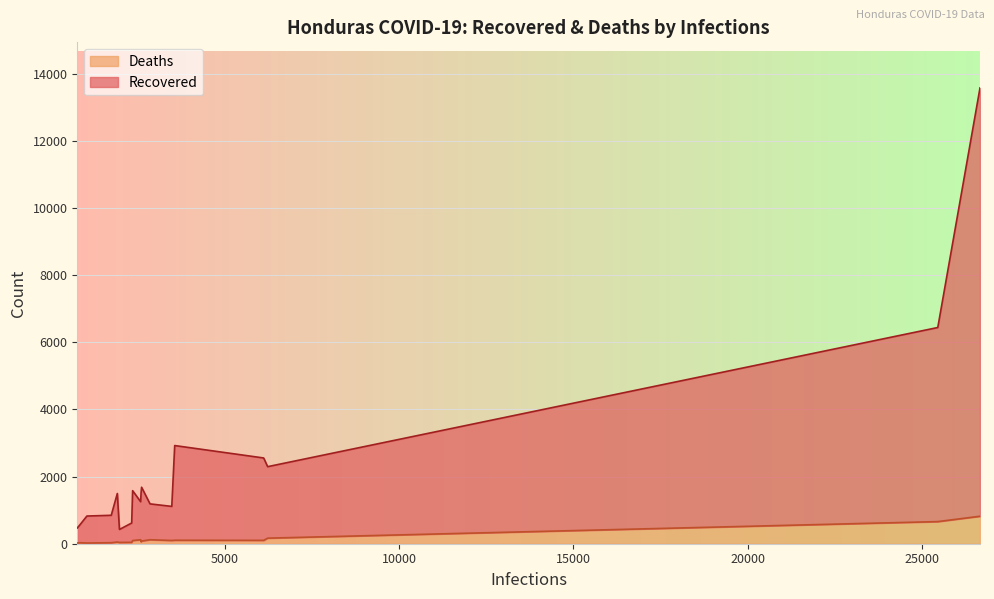

What is the difference between the maximum and minimum values in the Deaths series?

798